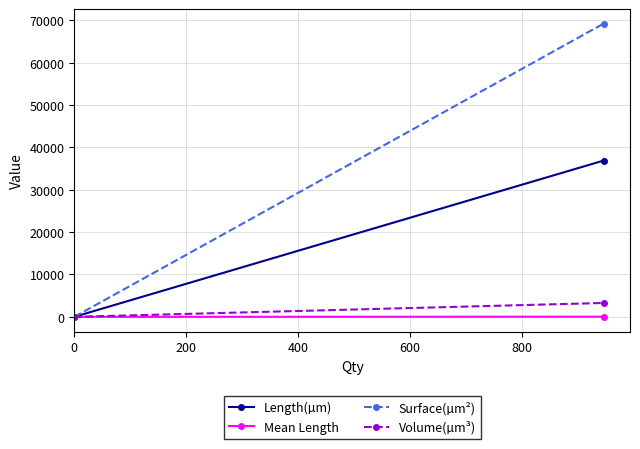

What is the sum of the Mean Length values at 0 and 200?

39.0